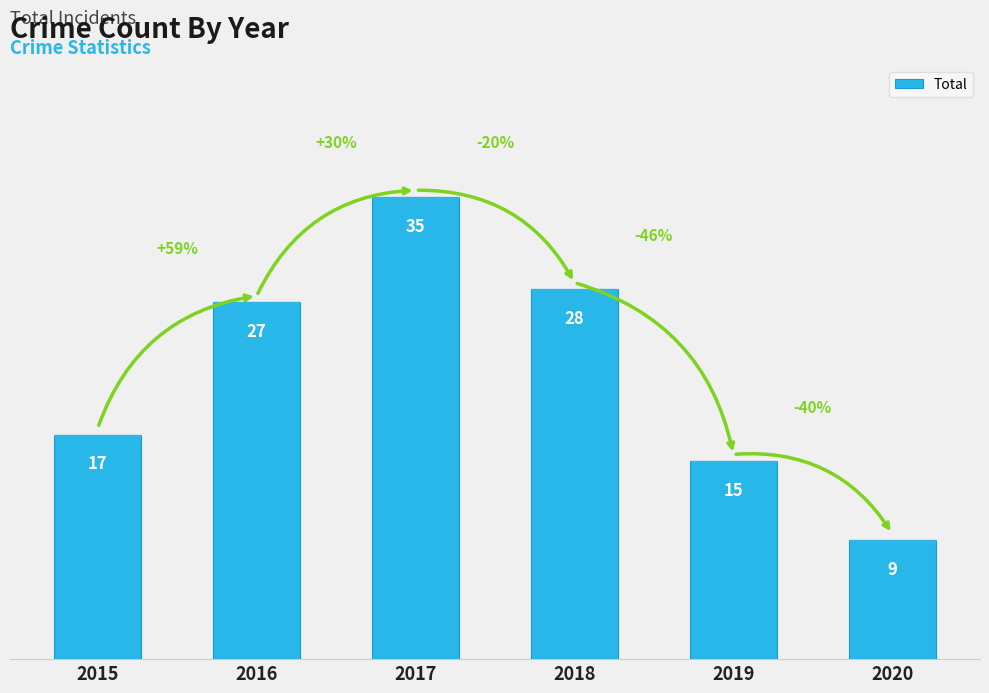

How many distinct data groups are displayed?

1